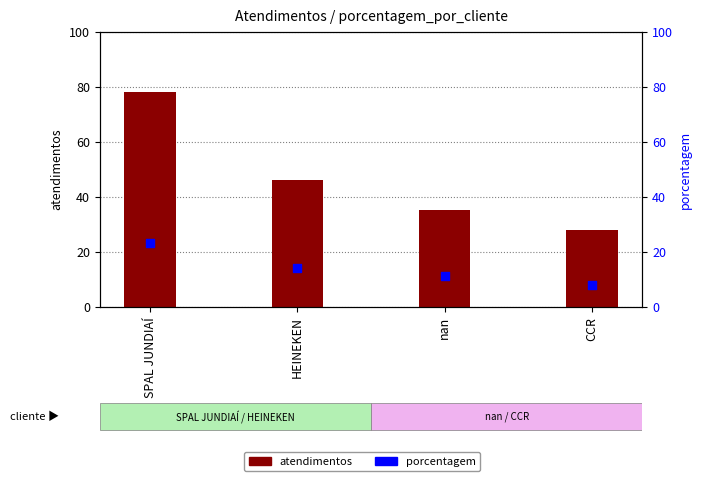

At how many categories does at least one series exceed 26?

4